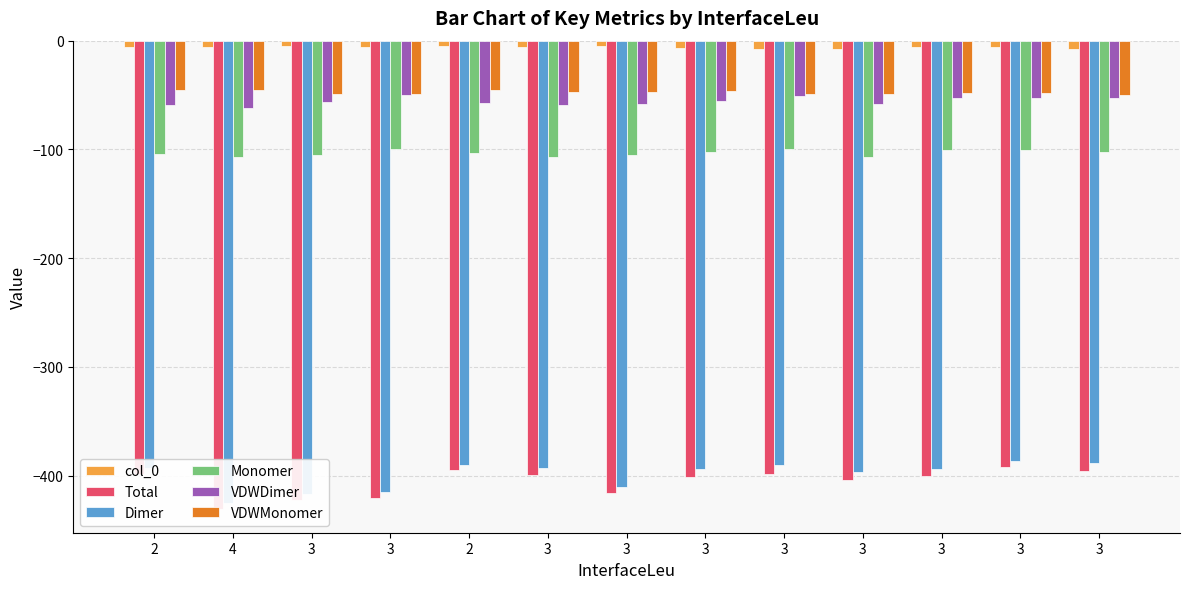

At which label does col_0 first exceed -6?

2